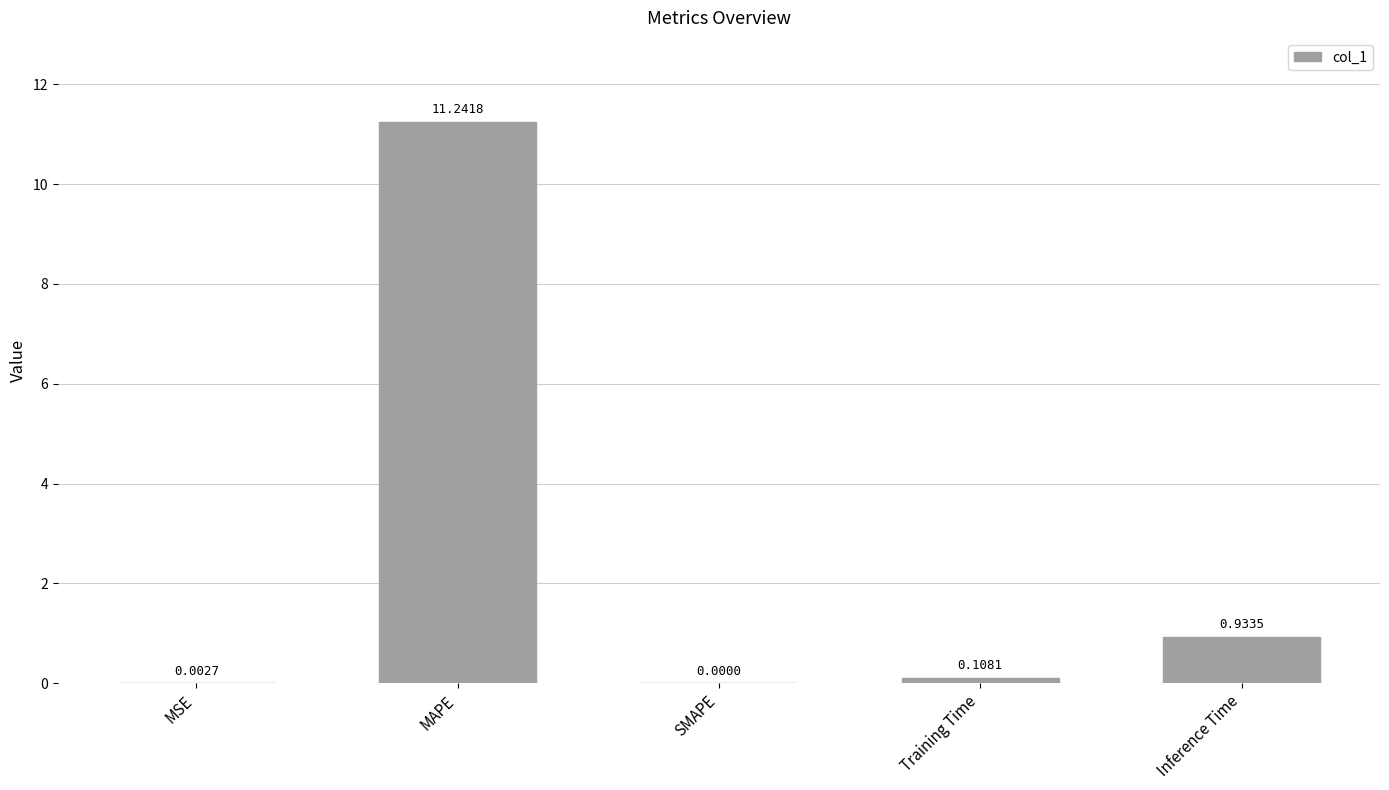

At which category does the chart reach its peak across all series?

MAPE